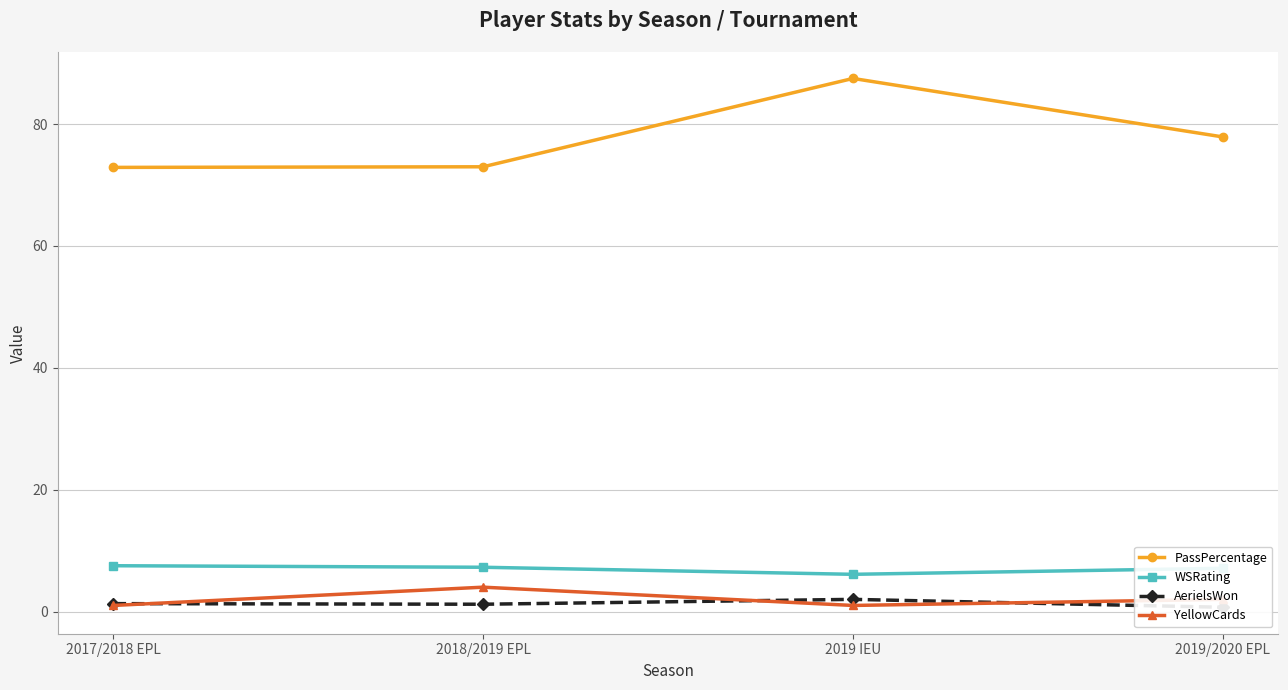

Is it true that AerielsWon equals 0.7 at 2019/2020 EPL?

True